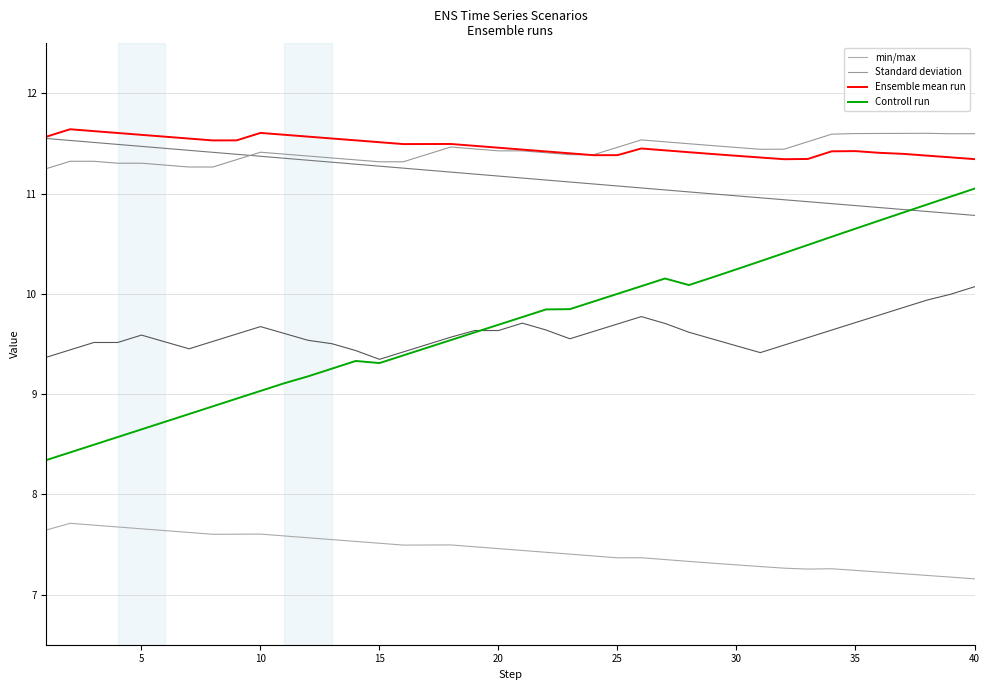

What is the highest value of the Ensemble mean run series?

11.6